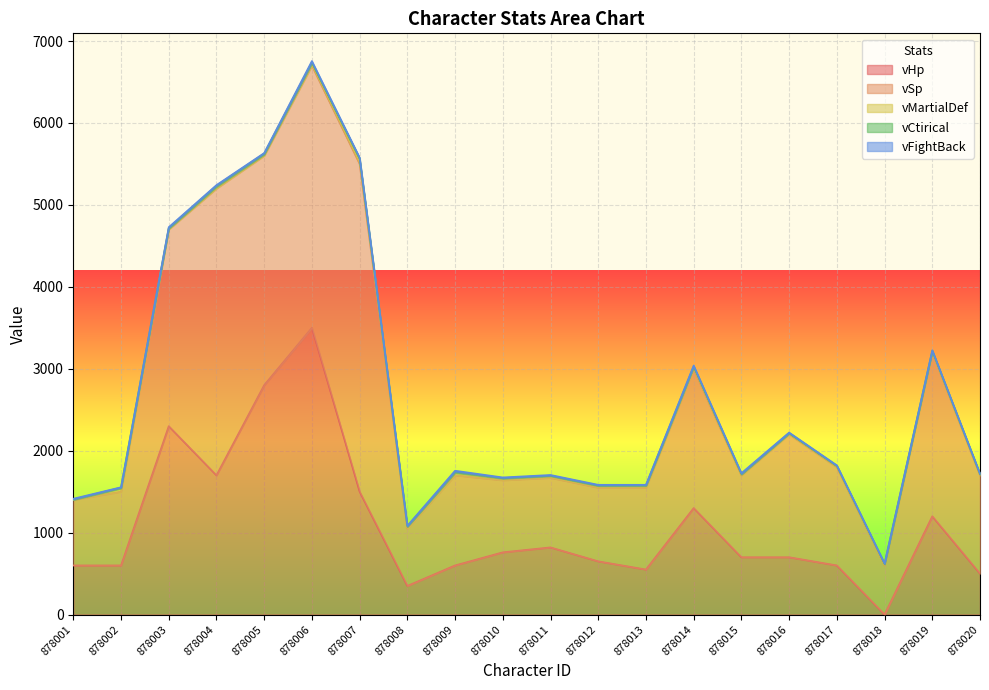

How many categories are shown in the chart?

20